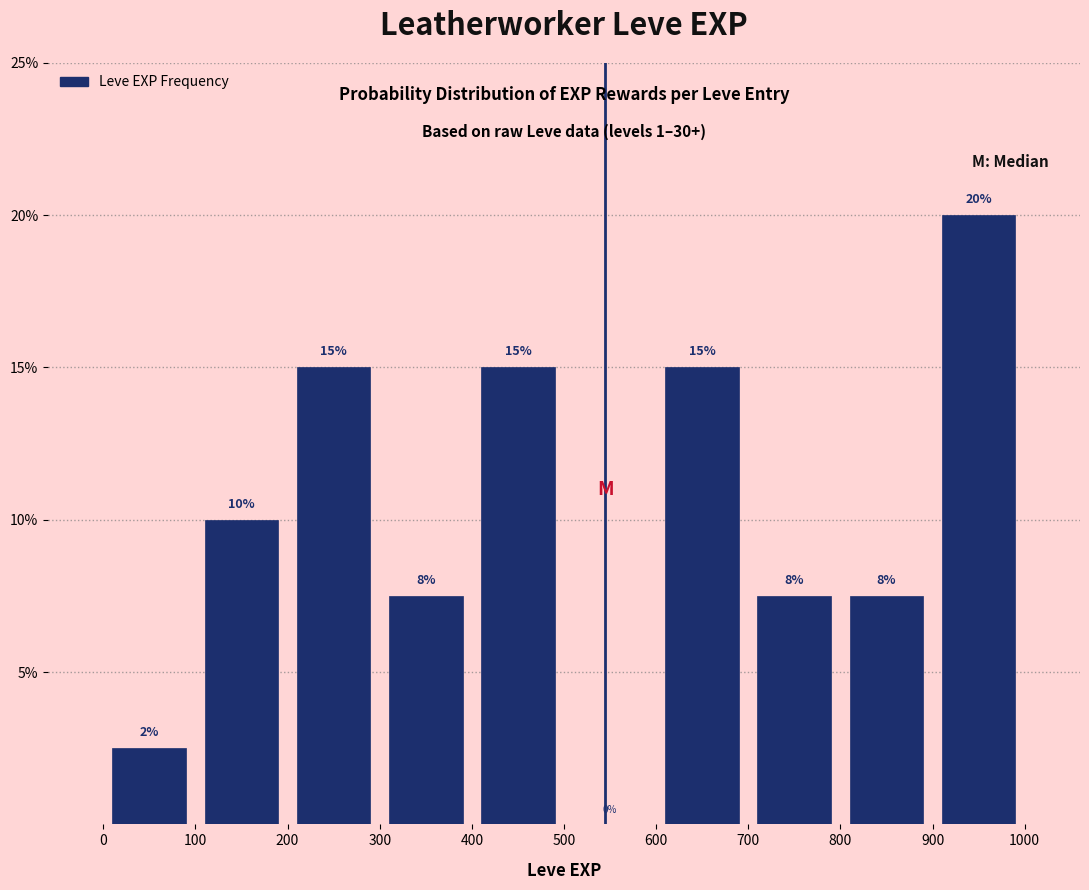

Which range on the x-axis has the tallest bar?

900 to 1000